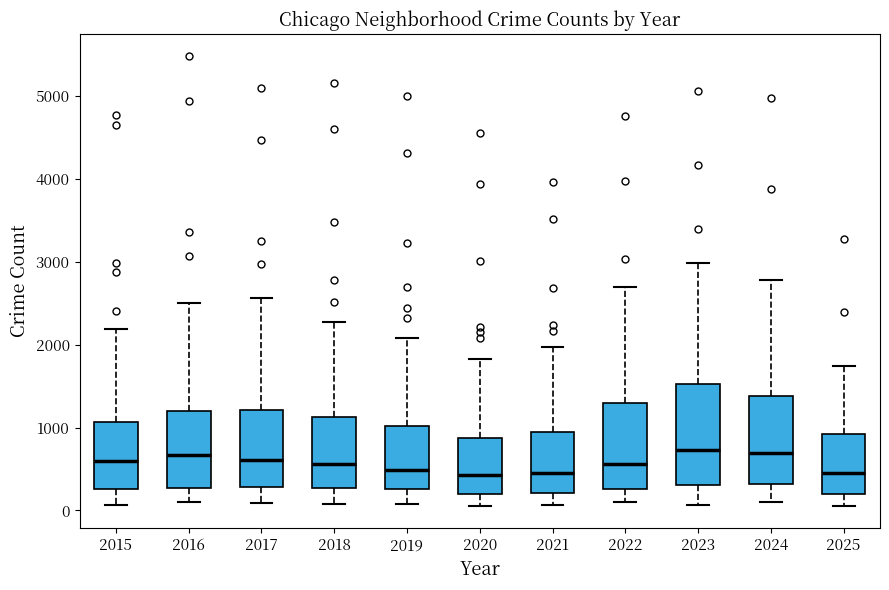

Comparing the boxes themselves (not the whiskers), which one is the tallest?

2023